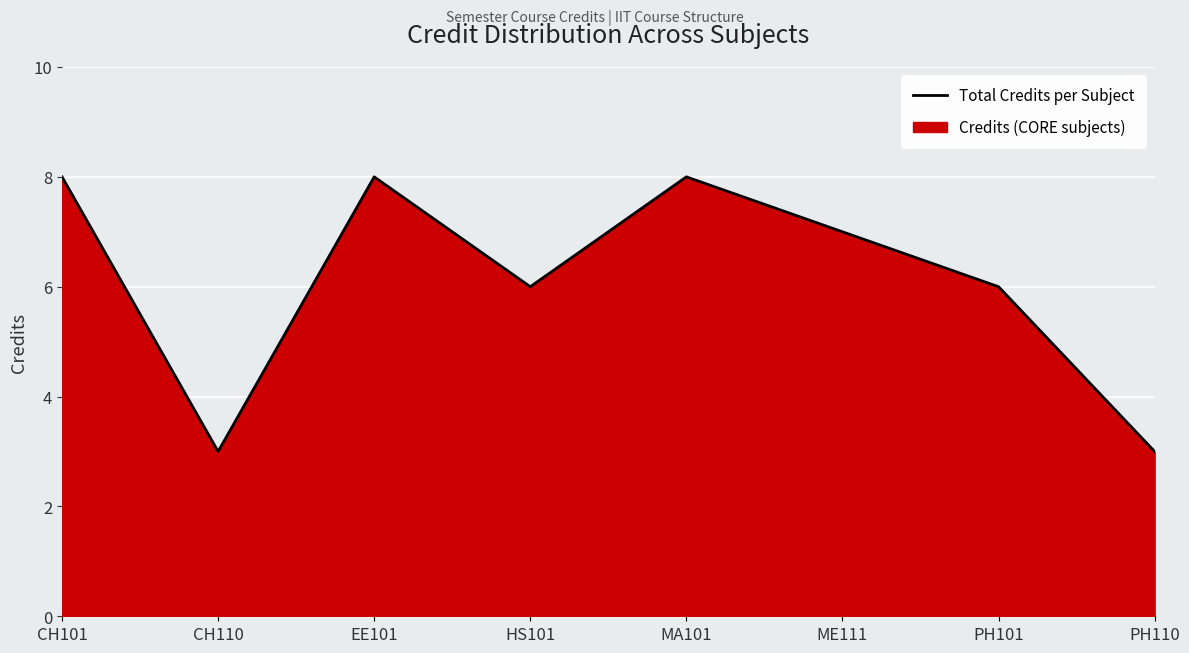

What is the difference between the second highest and minimum values?

5